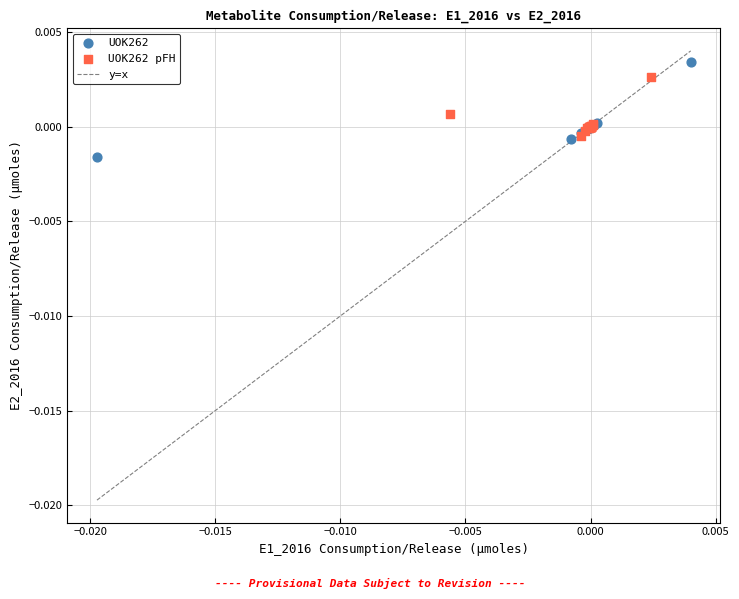

Which series contains the highest Y value?

UOK262